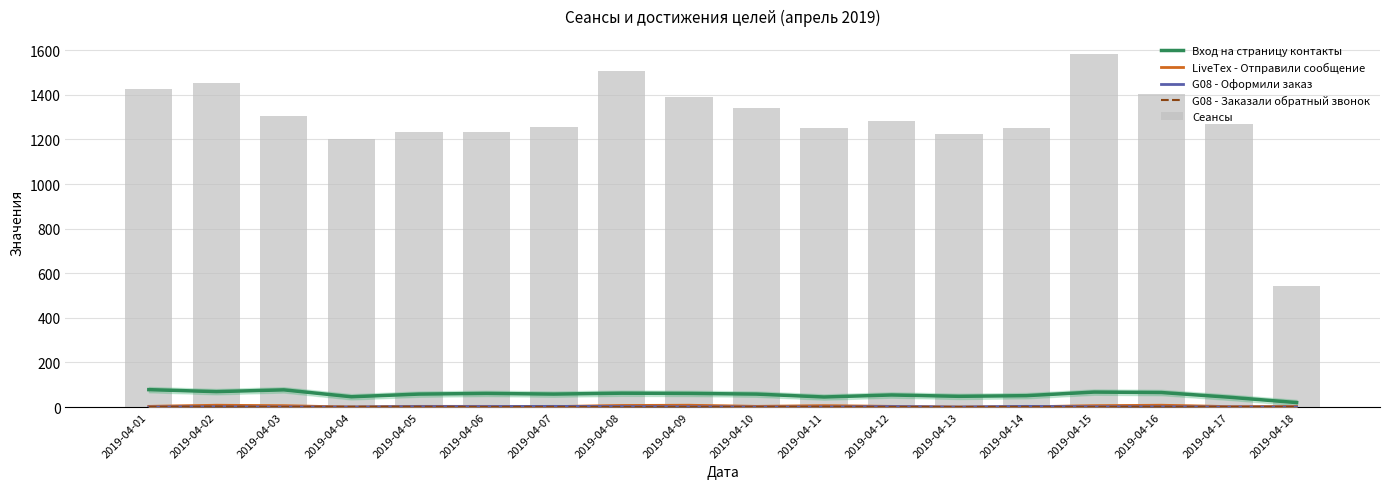

What is the difference between the highest and lowest values at 2019-04-14?

1251